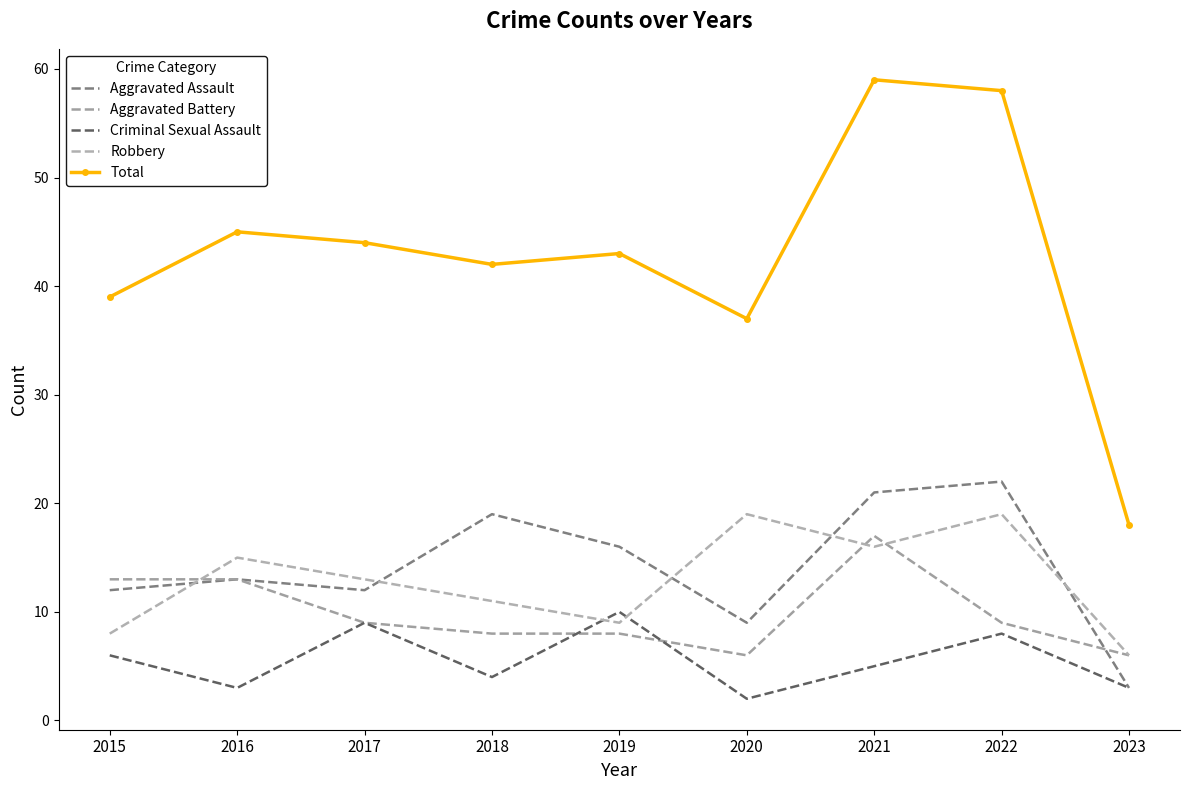

Which label corresponds to the largest value in the chart?

2021